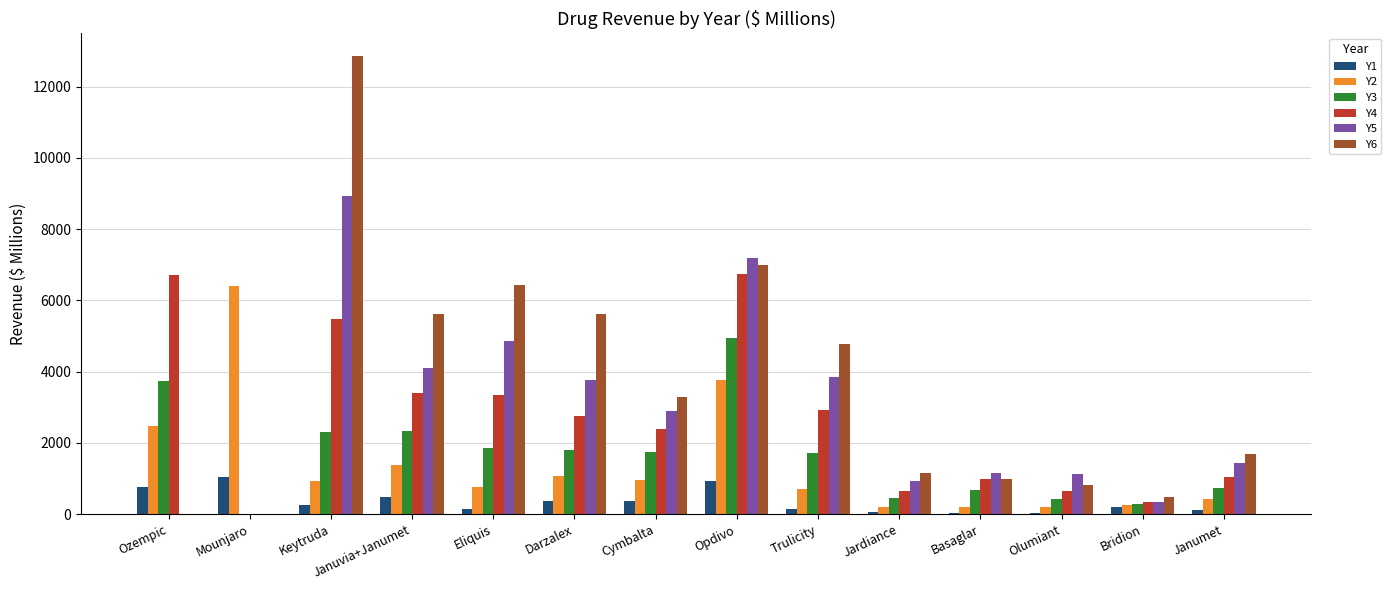

Does the chart contain stacked bars?

No